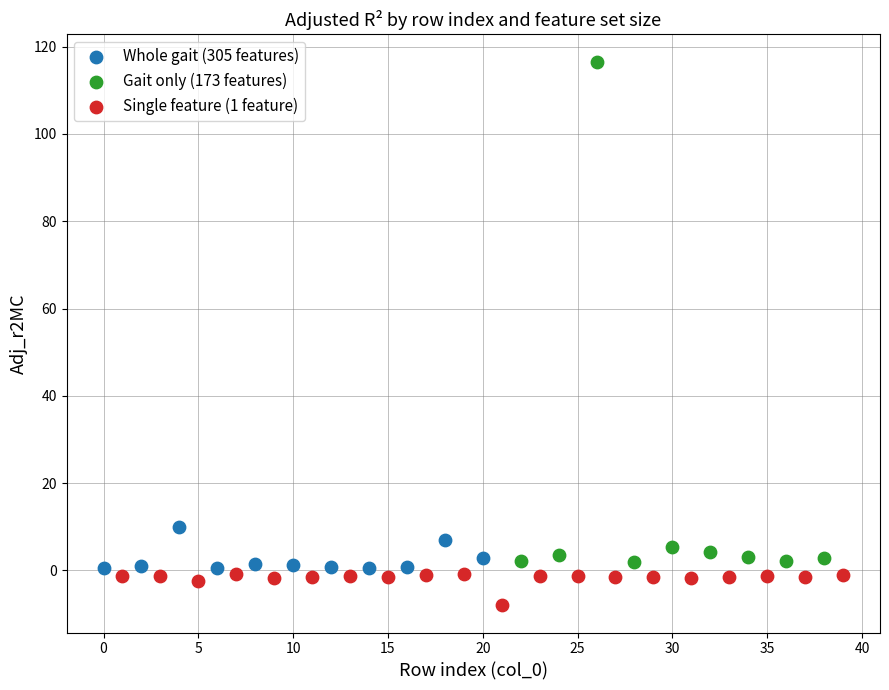

Which series contains the lowest Y value?

Single feature (1 feature)